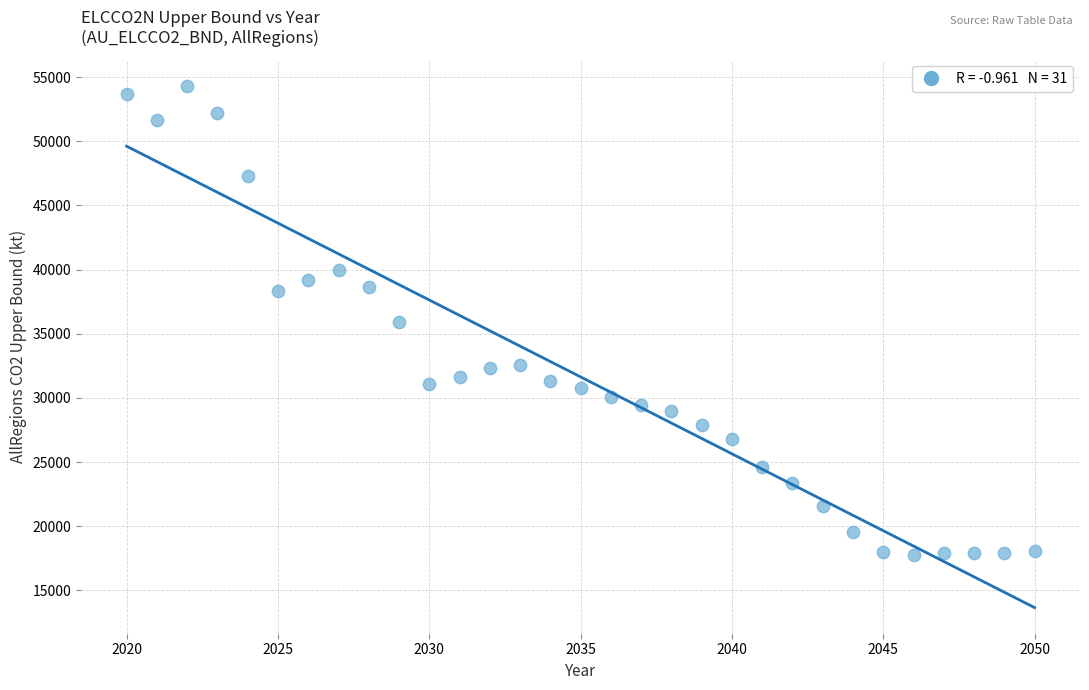

What is the range of Y values (max minus min)?

36538.5